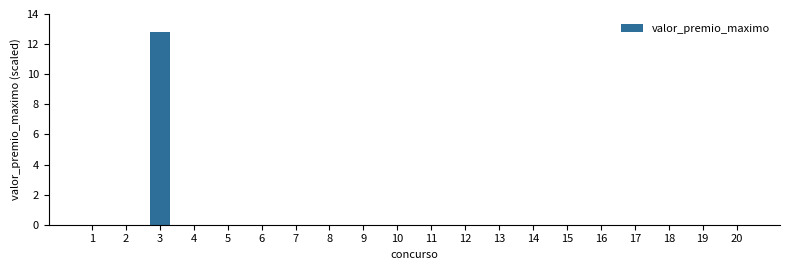

Reading left to right, extract all data points from this chart.

0.0	0.0	12.8	0.0	0.0	0.0	0.0	0.0	0.0	0.0	0.0	0.0	0.0	0.0	0.0	0.0	0.0	0.0	0.0	0.0